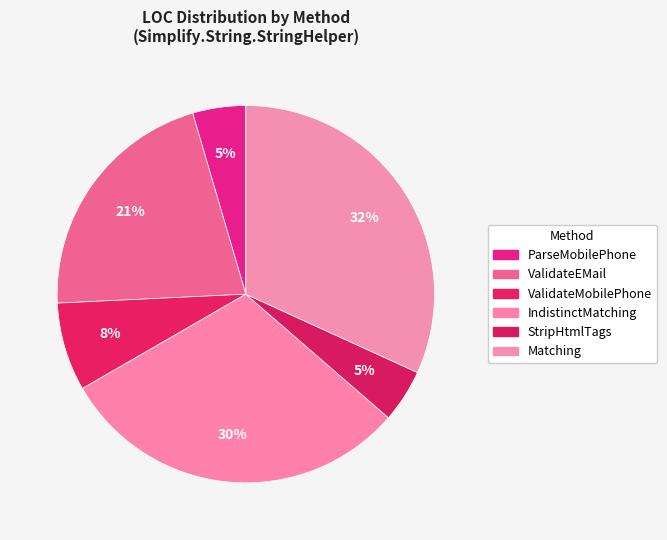

How much of the chart is everything except ParseMobilePhone?

95.5%